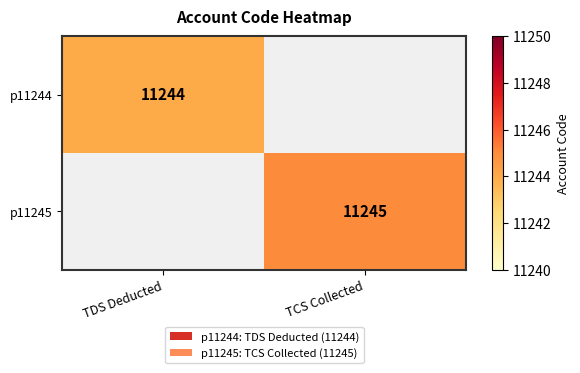

Is it true that p11244 equals 11244 at TDS Deducted?

True